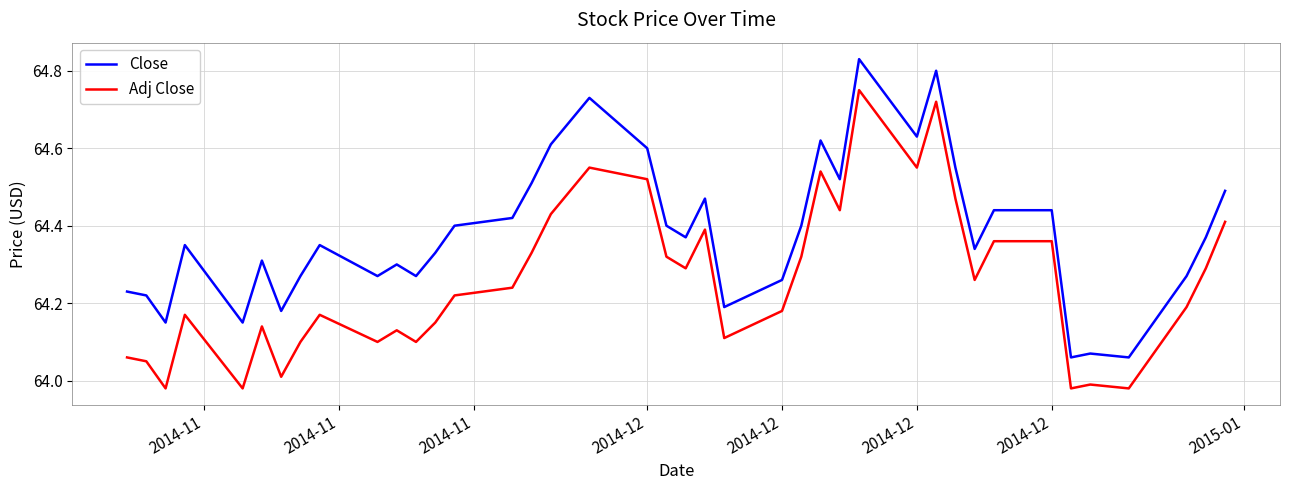

True or false: Adj Close and Close cross at least once.

False